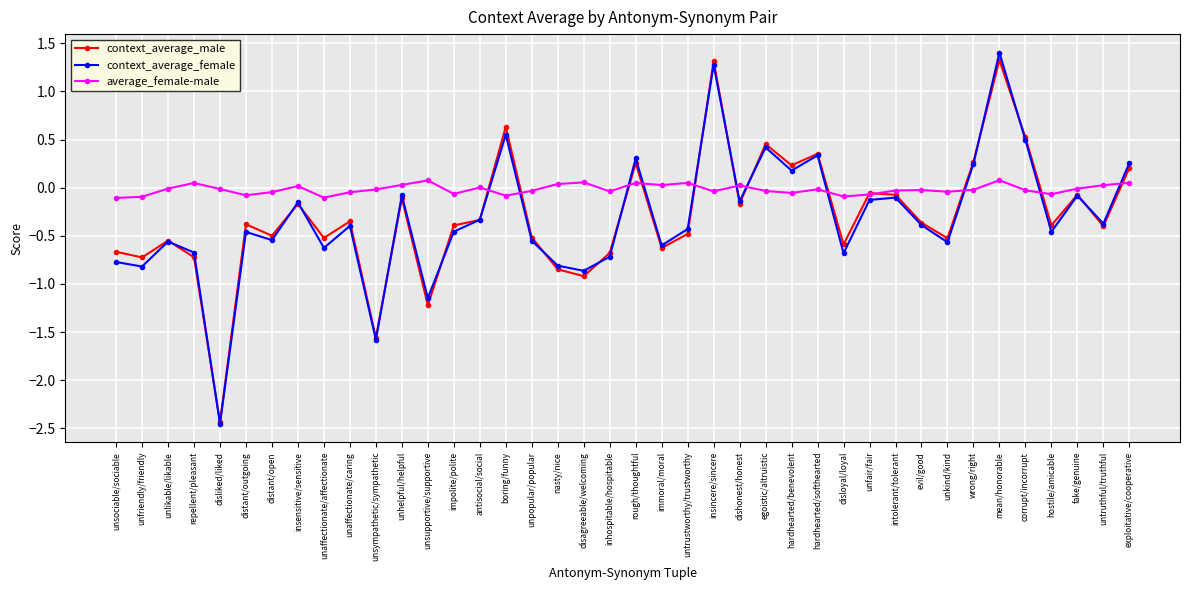

Which series changed the most between insensitive/sensitive and hardhearted/softhearted?

context_average_male